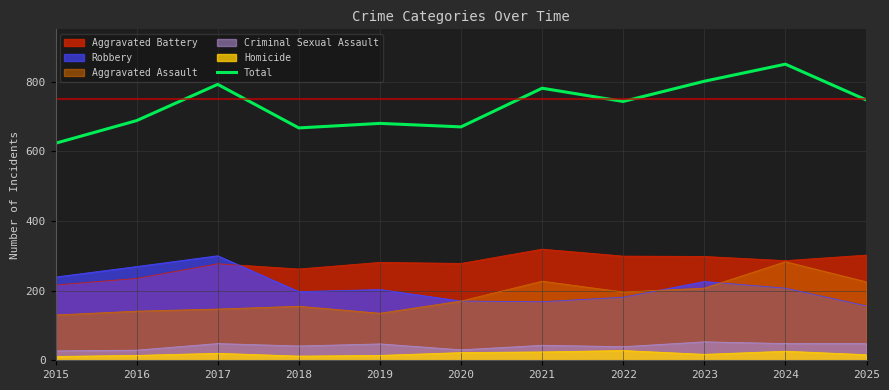

Reading left to right, extract all data points from this chart.

623	688	792	667	680	670	781	743	801	850	747